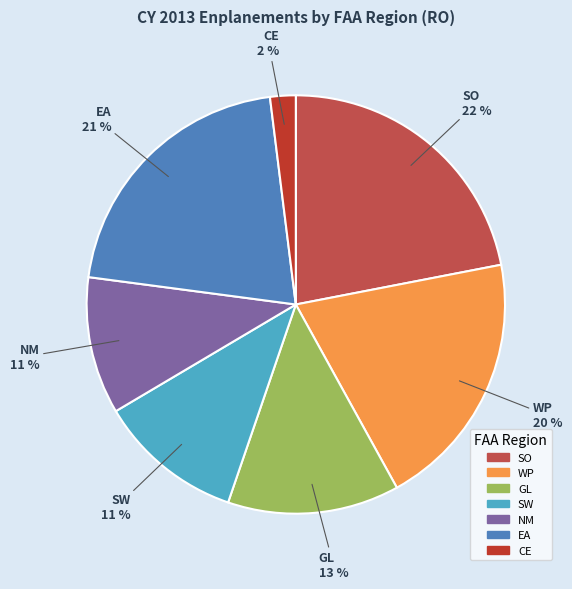

Between WP and EA, which is larger?

EA